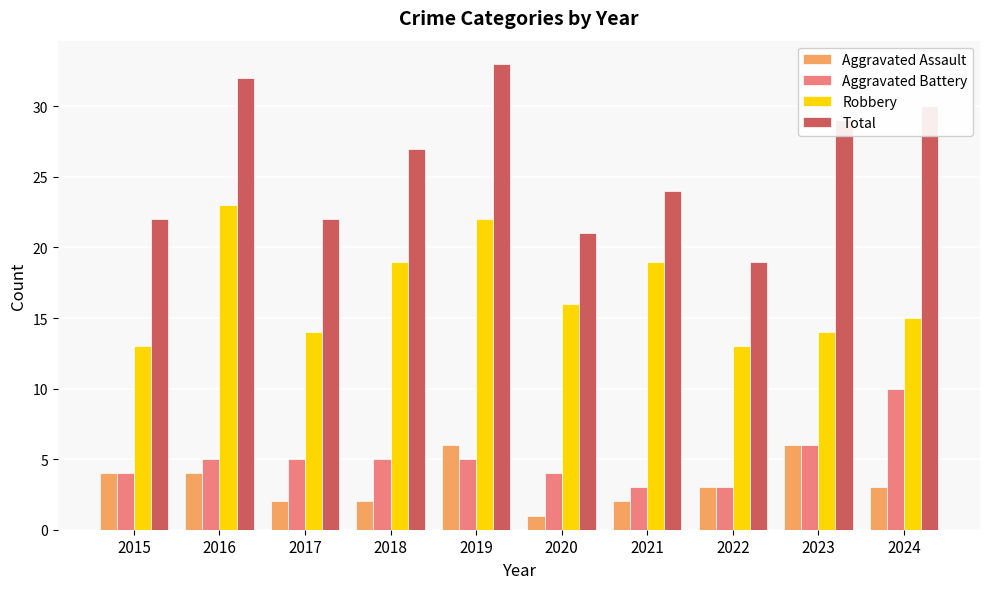

What is the difference between the maximum and second lowest values in the Total series?

12